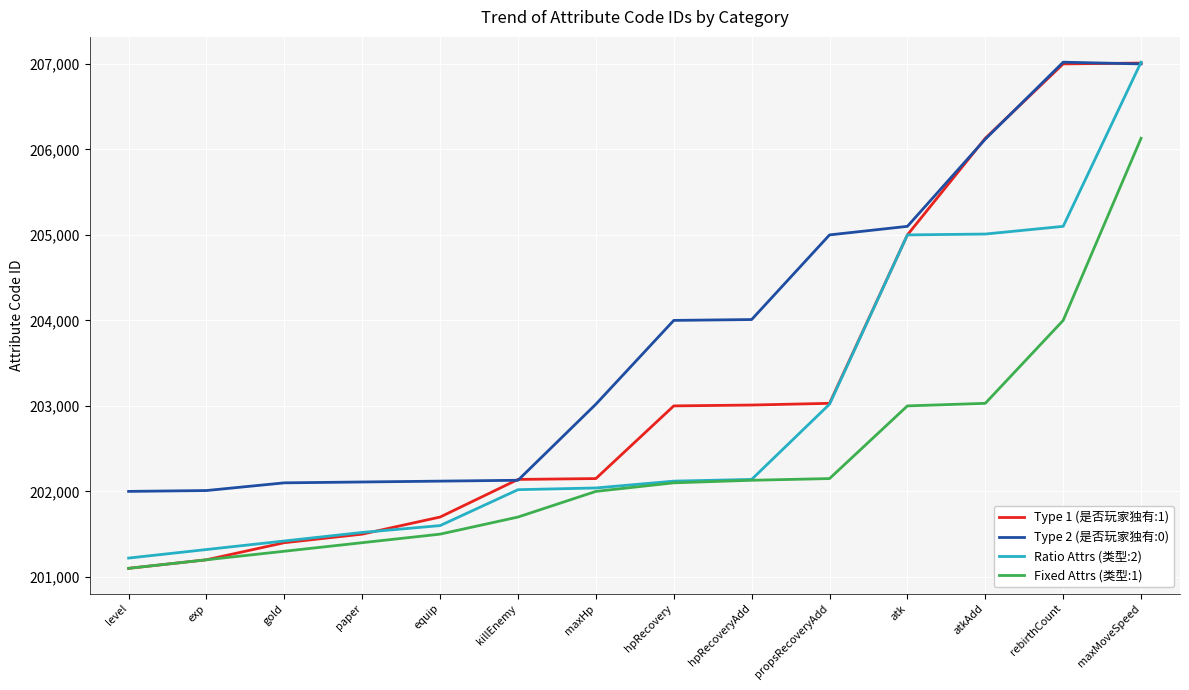

Between gold and maxHp, which series saw the biggest shift?

Type 2 (是否玩家独有:0)